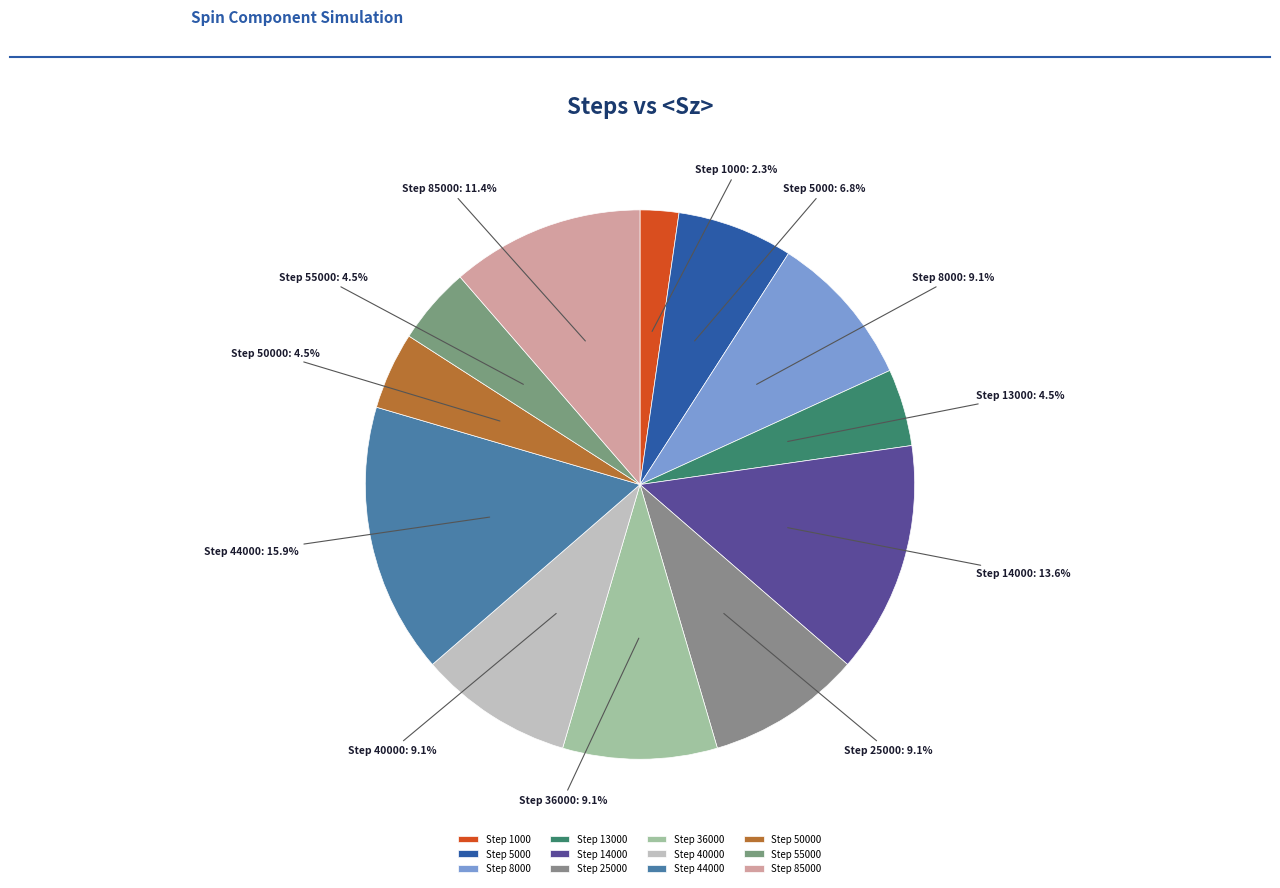

Approximately how many times larger is the value at Step 55000 compared to Step 85000?

0.4